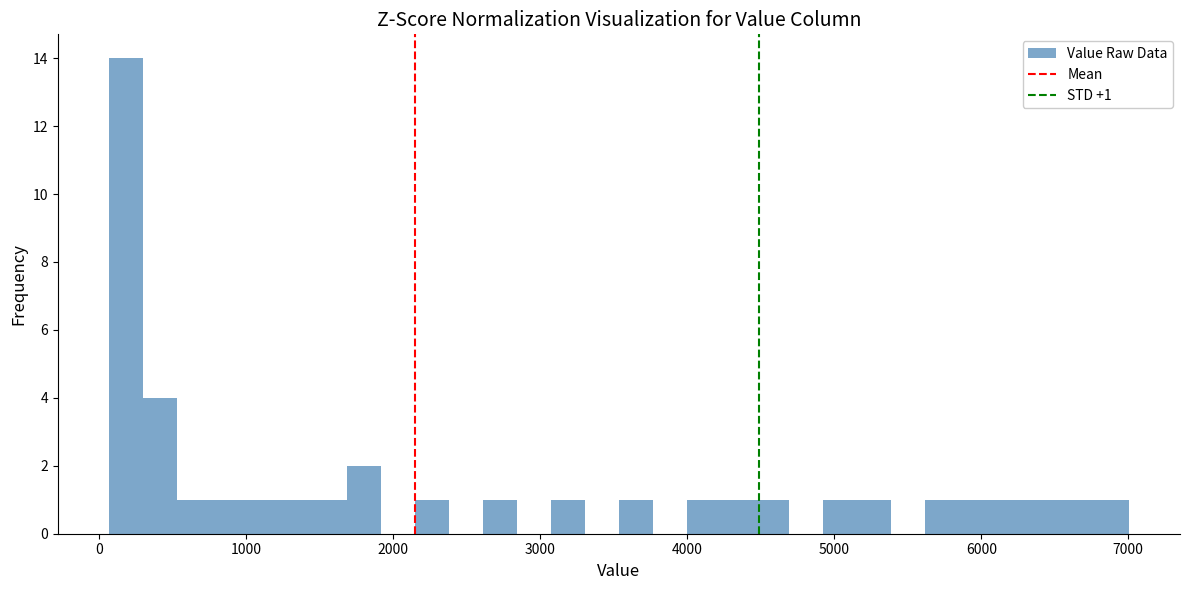

Read against the x-axis, roughly where is the centre of the tallest bar?

200